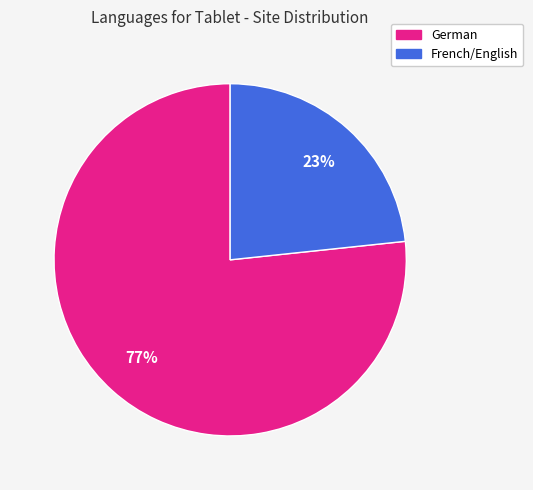

Combined, do German and French/English account for over 50%?

Yes